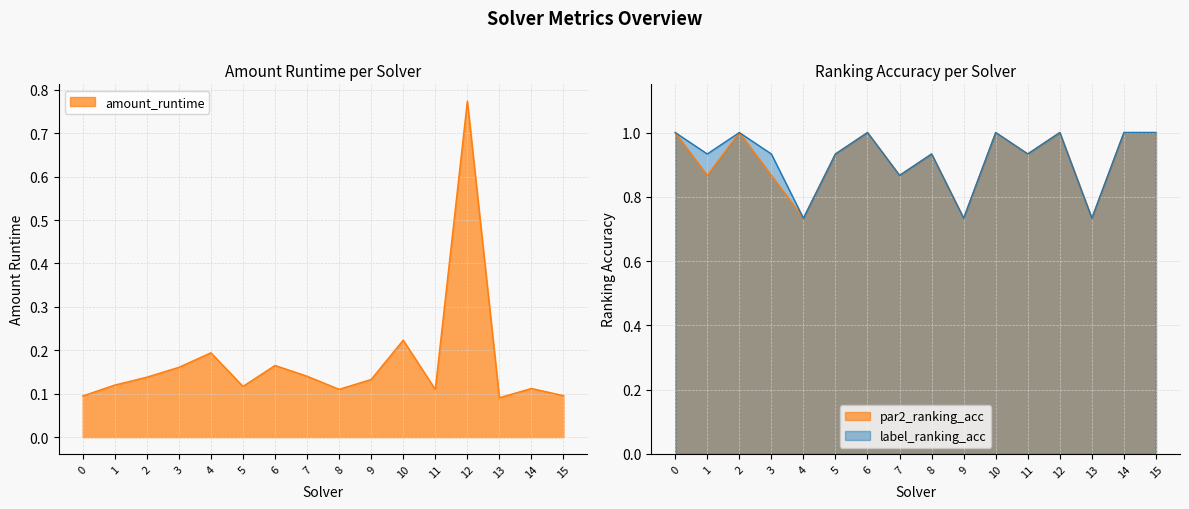

The par2_ranking_acc series shows 1.0 at 15. True or false?

True